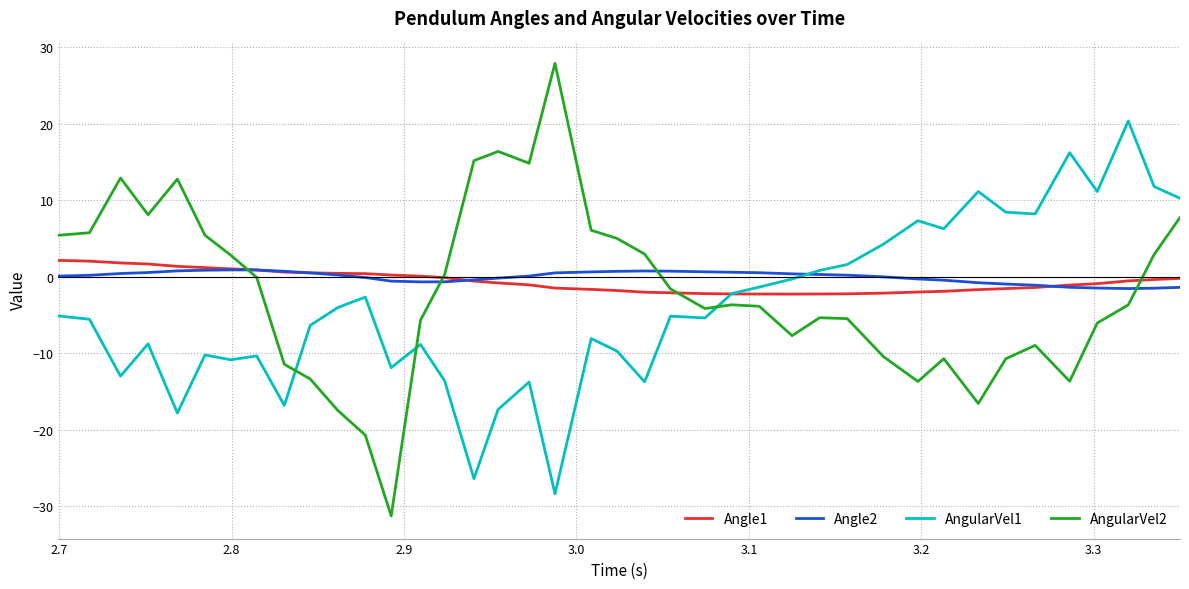

What is the smallest value displayed?

-31.3